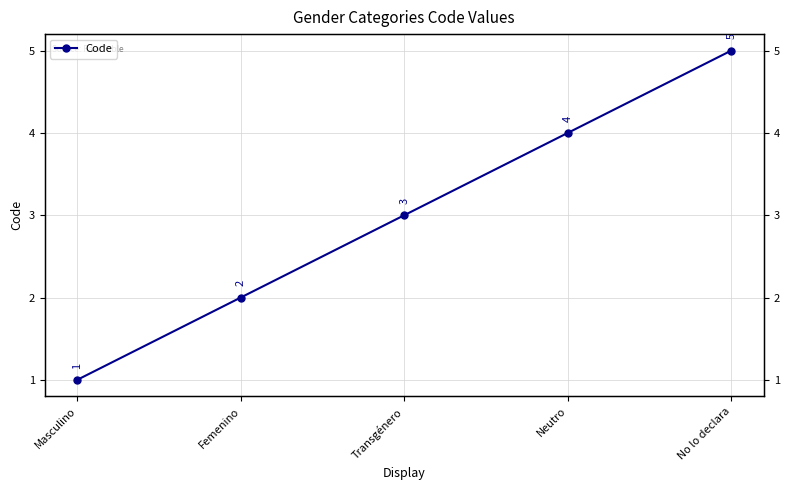

Does the chart have visible grid lines?

Yes